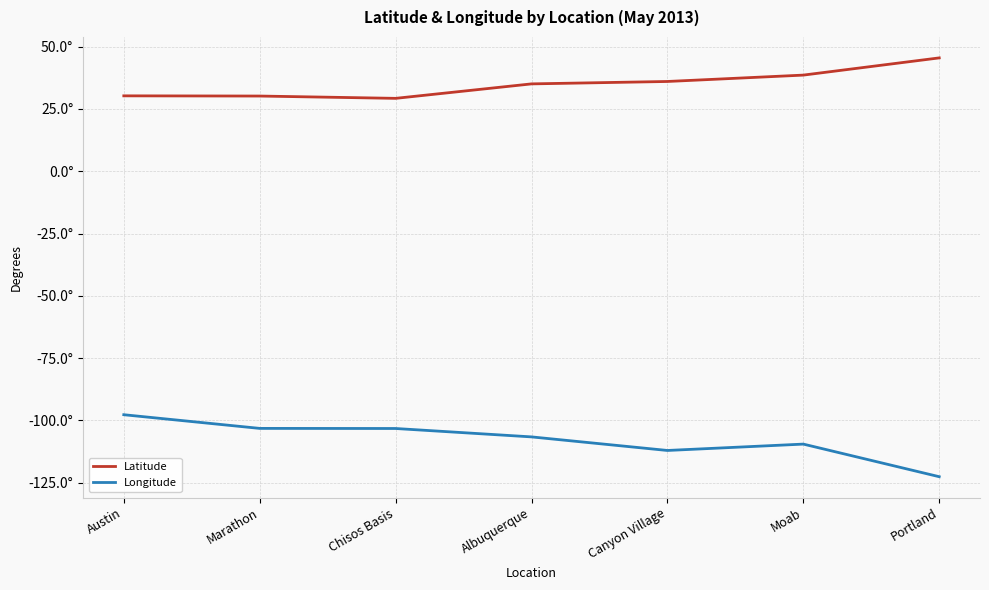

Reading right to left, transcribe all the data shown in this chart.

Latitude: Portland=45.5	Moab=38.6	Canyon Village=36.0	Albuquerque=35.1	Chisos Basis=29.3	Marathon=30.2	Austin=30.3
Longitude: Portland=-122.7	Moab=-109.6	Canyon Village=-112.1	Albuquerque=-106.7	Chisos Basis=-103.3	Marathon=-103.3	Austin=-97.8